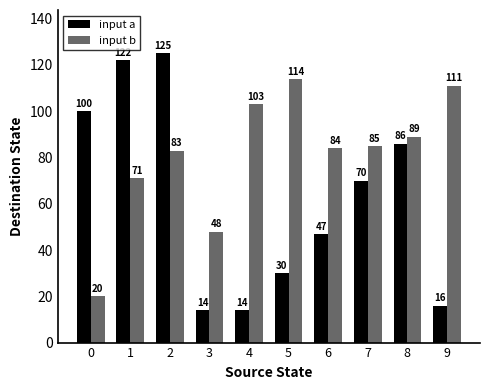

What is the spread (max minus min) of values at 4?

89